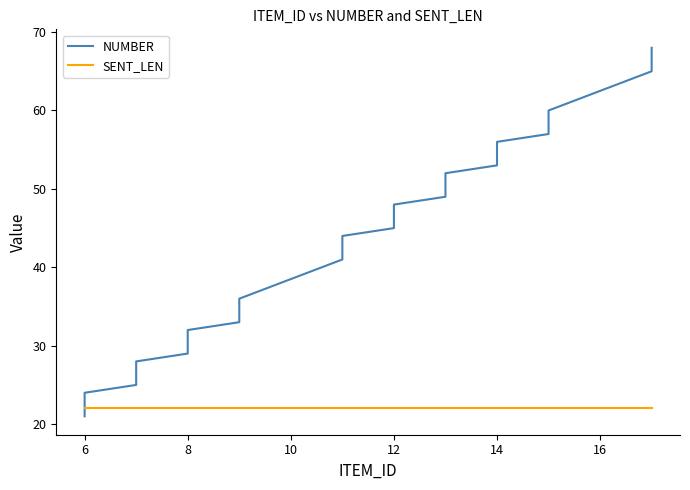

True or false: SENT_LEN has a value of 22 at 12.

True